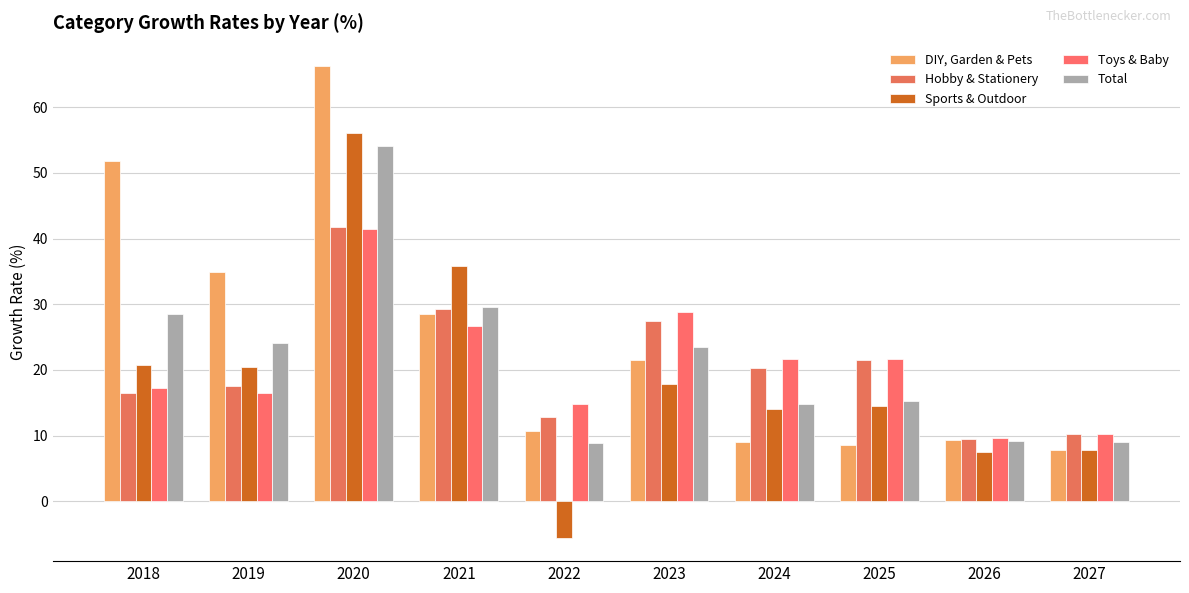

Read the Total value at 2026.

9.1